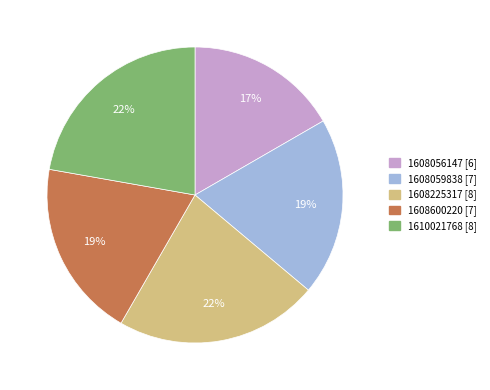

Is 1610021768 [8] the majority of the pie?

No